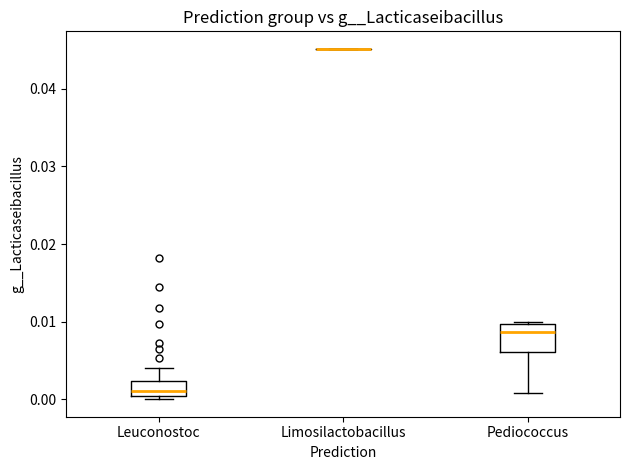

Reading left to right, transcribe this box plot: for each box, give where its median line is, the range the box spans, and where its two whiskers end, as read against the y-axis. The values are not printed on the chart, so give them approximately, as read against the axis.

Leuconostoc: median 0.001, box 0.000 to 0.002, whiskers 0.000 (just below the box's lower edge) to 0.004
Limosilactobacillus: box collapsed to a line at 0.045, whiskers 0.045 to 0.045
Pediococcus: median 0.009, box 0.006 to 0.010, whiskers 0.001 to 0.010